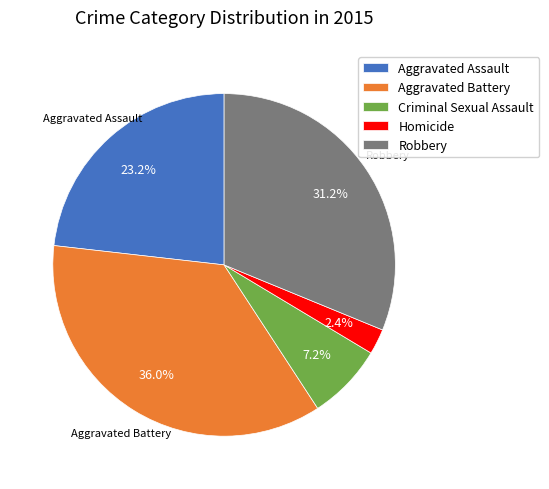

Rank the categories by value from lowest to highest.

Homicide, Criminal Sexual Assault, Aggravated Assault, Robbery, Aggravated Battery